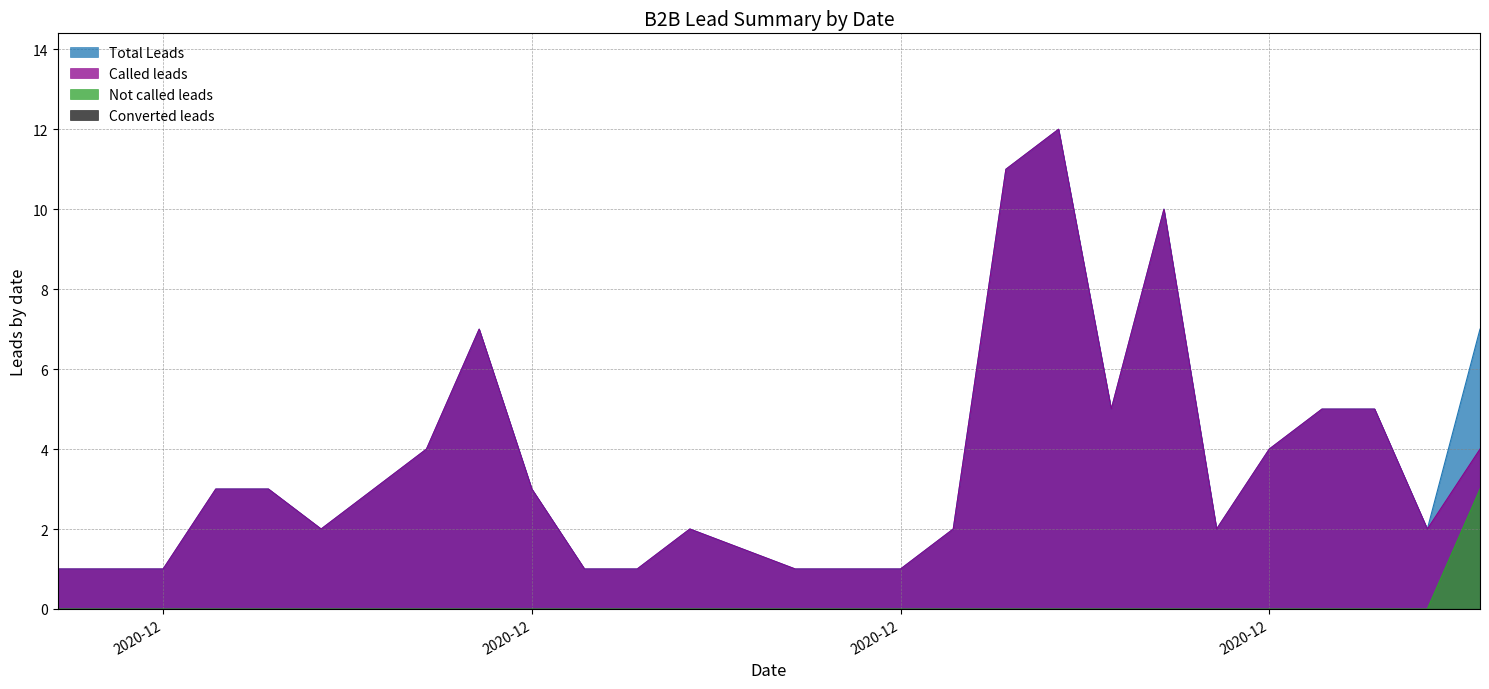

What is the maximum value for Not called leads?

3